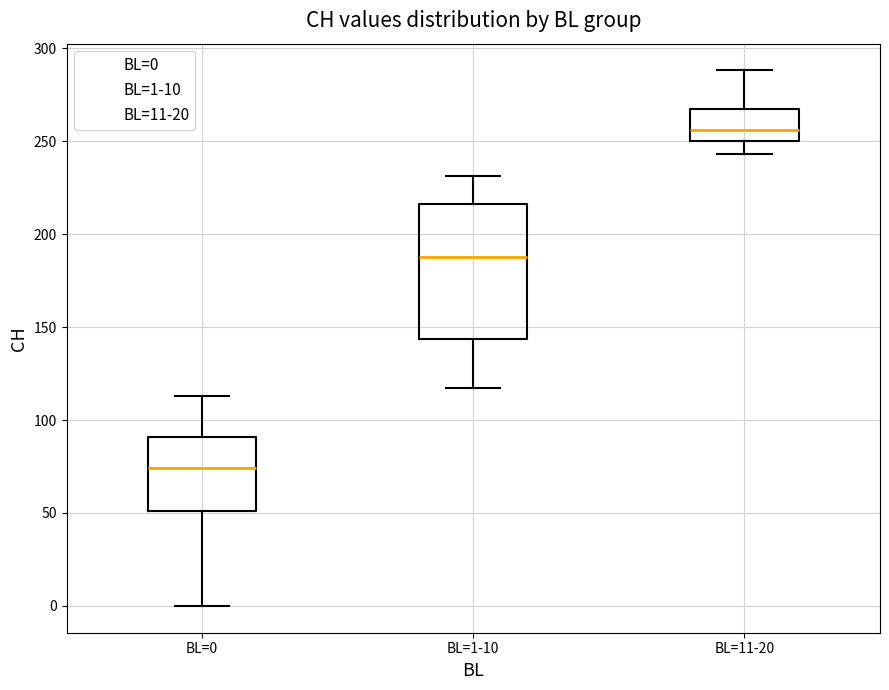

Where does the lower whisker of the box for BL=0 end on the y-axis? The values are not printed on the chart, so give them approximately, as read against the axis.

0